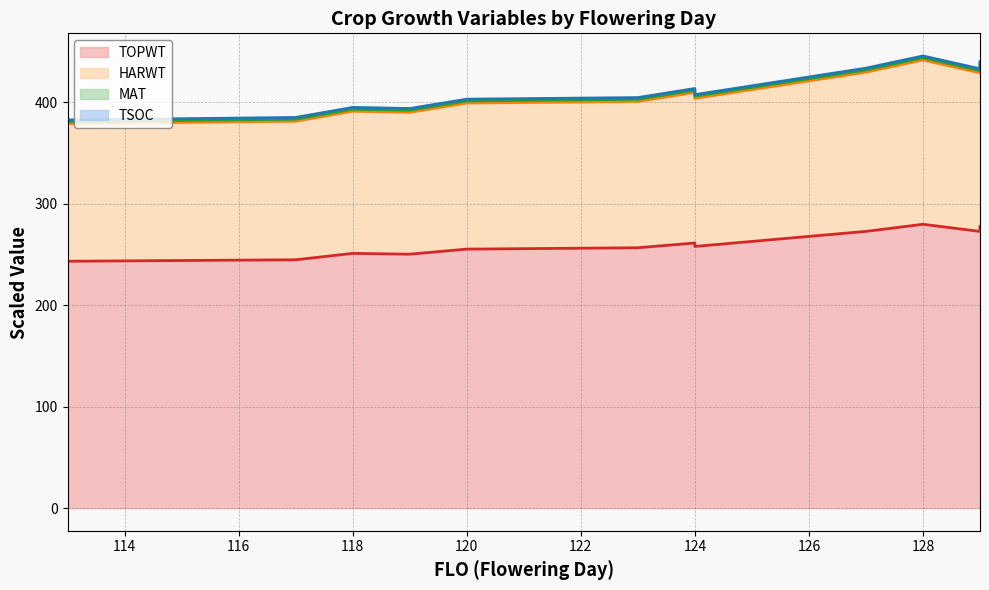

At which label does MAT (line) first exceed 405?

124